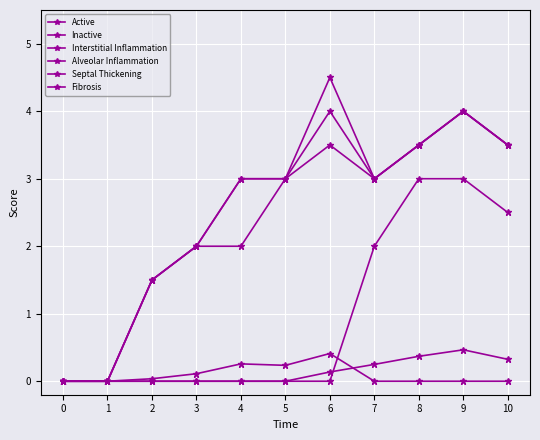

Which has a higher value, 4 or 0?

4